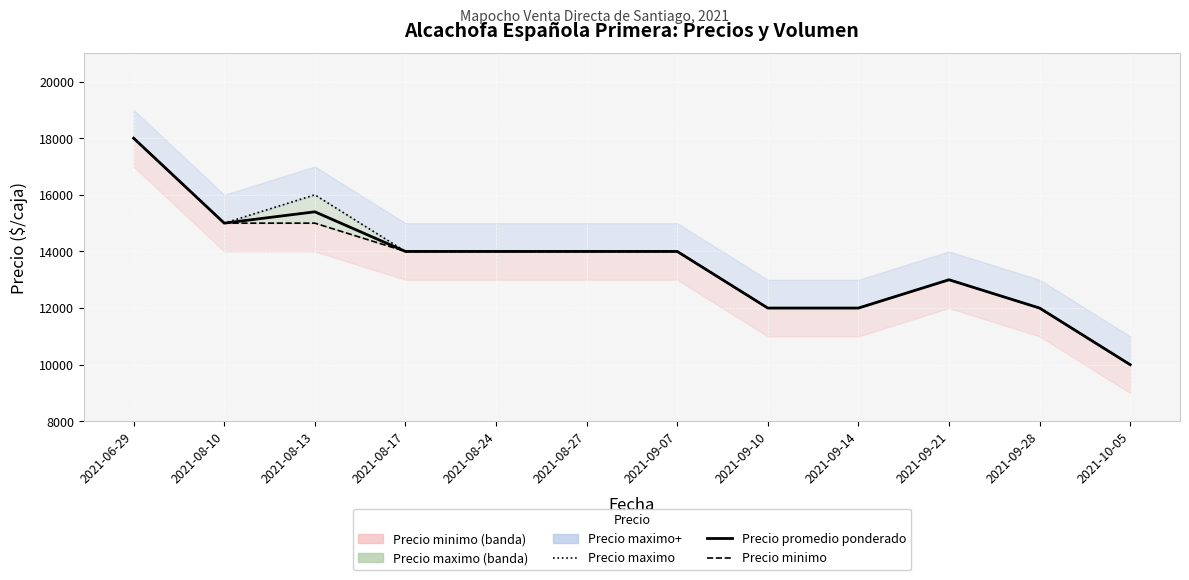

What is the label of the 9th point from the left?

2021-09-14